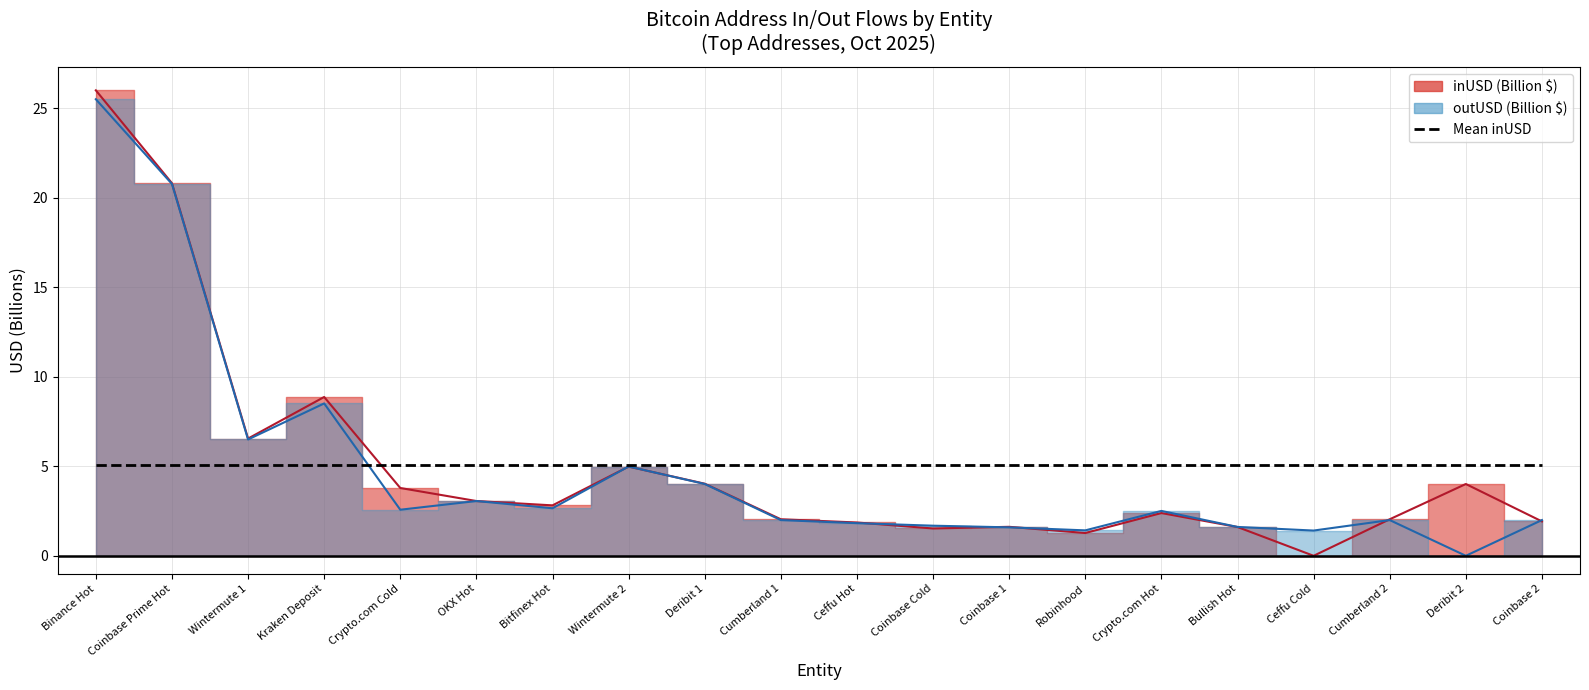

Does the chart display data point markers on the line(s)?

No